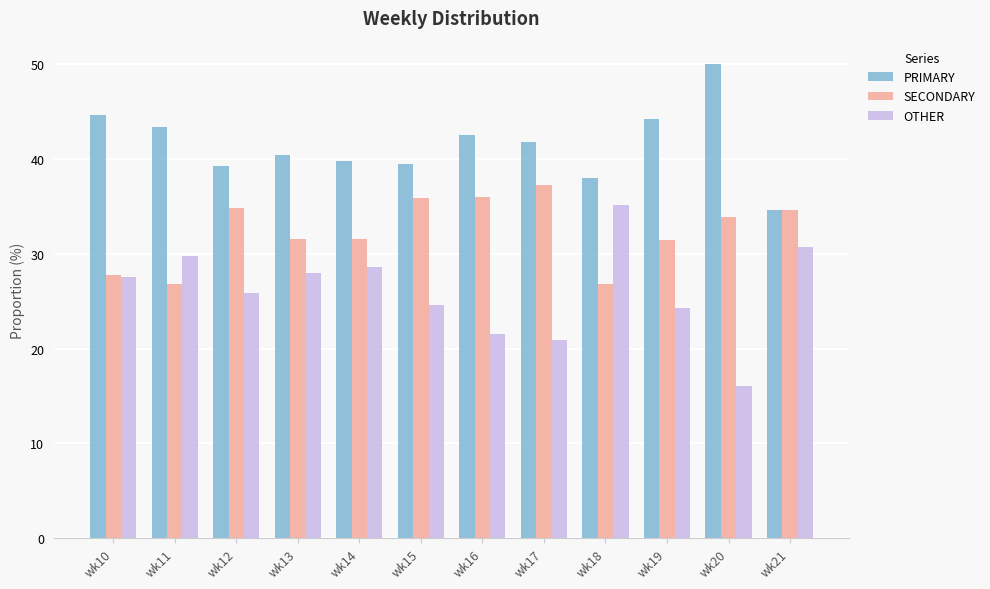

How many categories are shown in the chart?

12